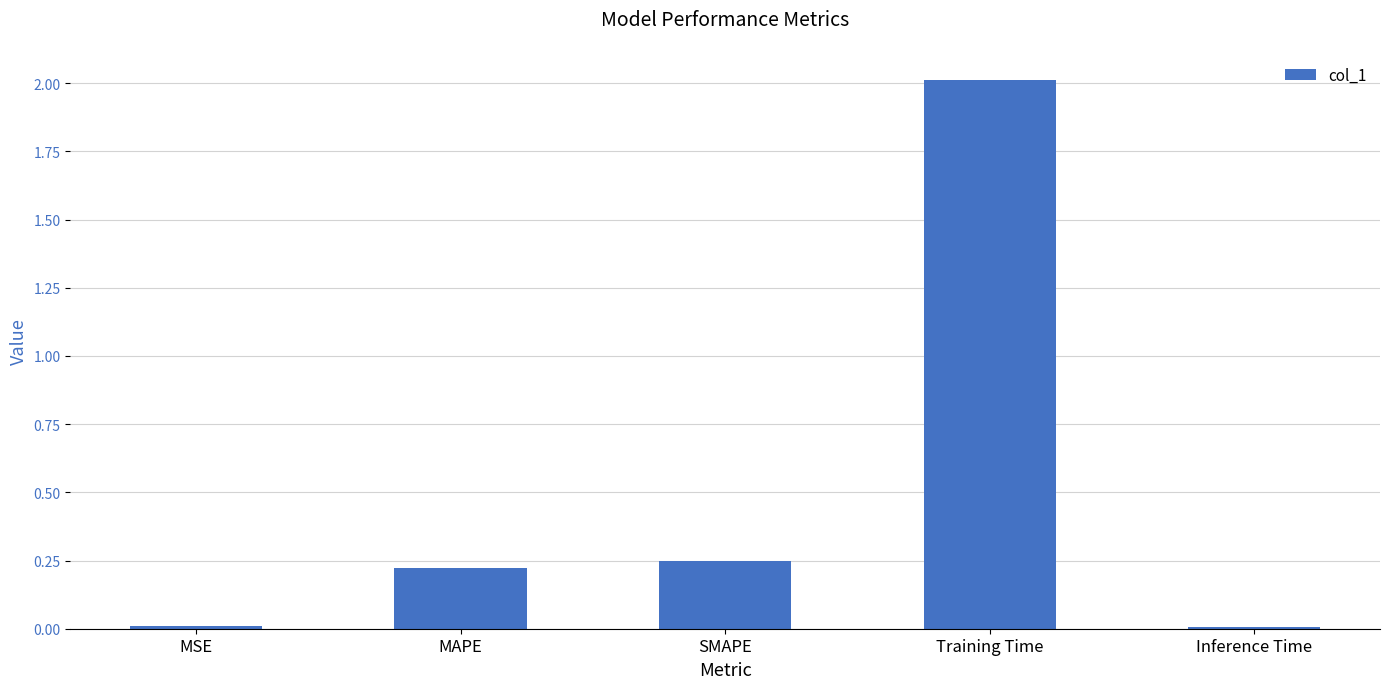

How many bars are there in total?

5